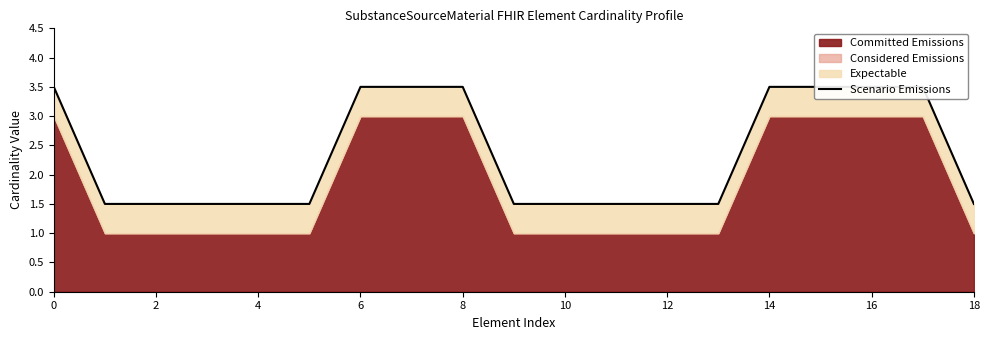

Which has a higher value, 15 or 10?

15